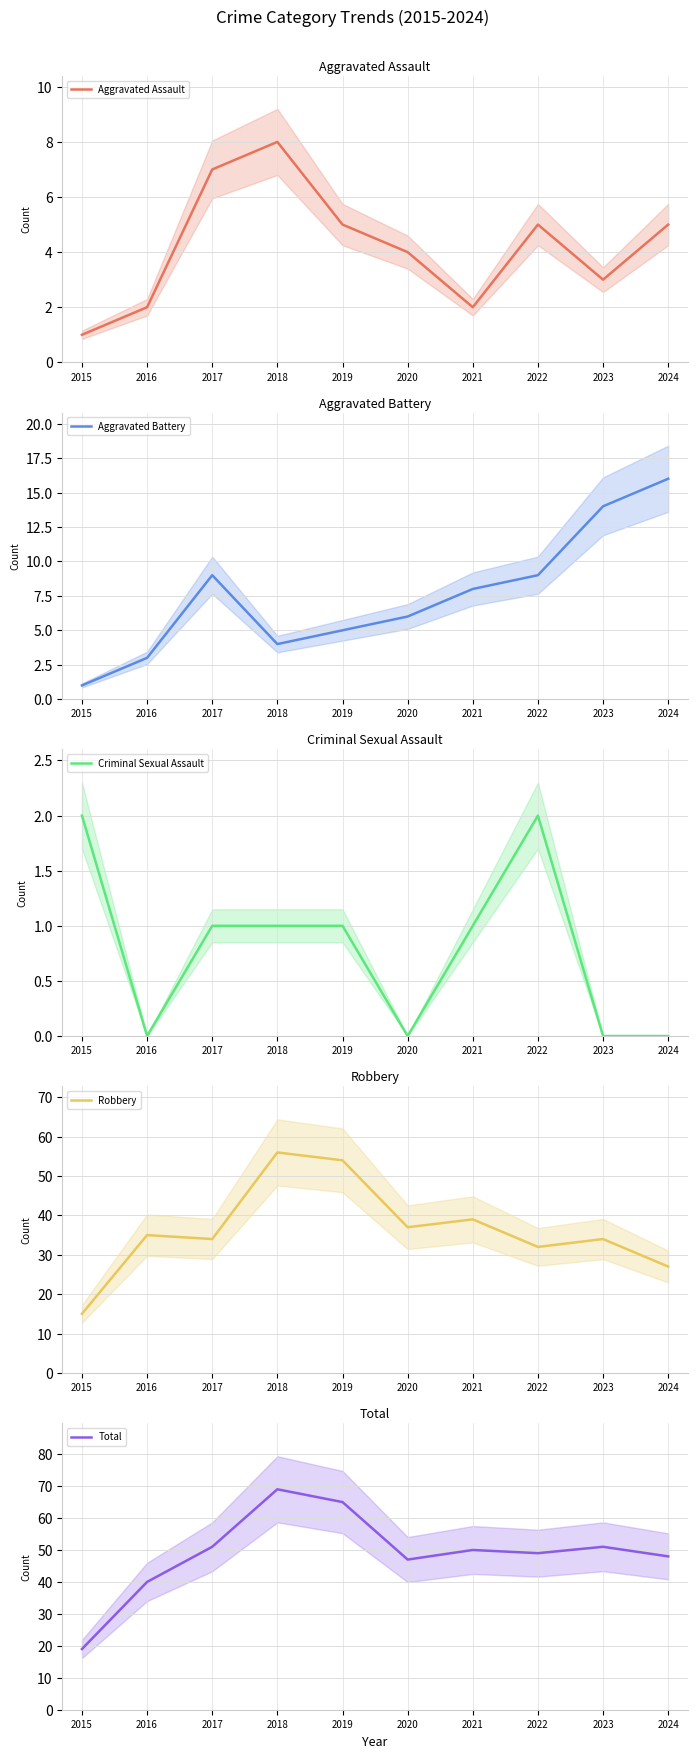

The Total series shows 83 at 2024. True or false?

False